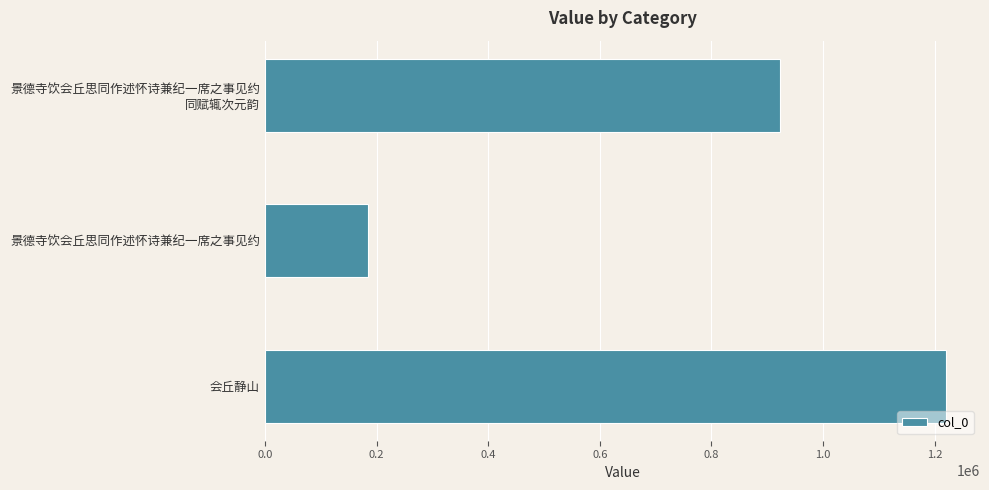

Reading bottom to top, extract all data points from this chart.

1220126	184021	923320